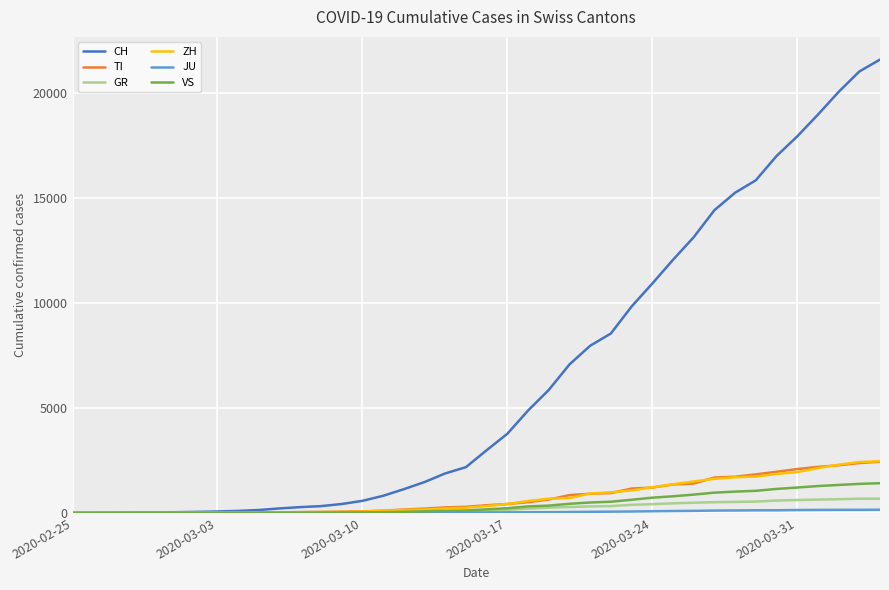

Which series has the largest range (max minus min)?

CH